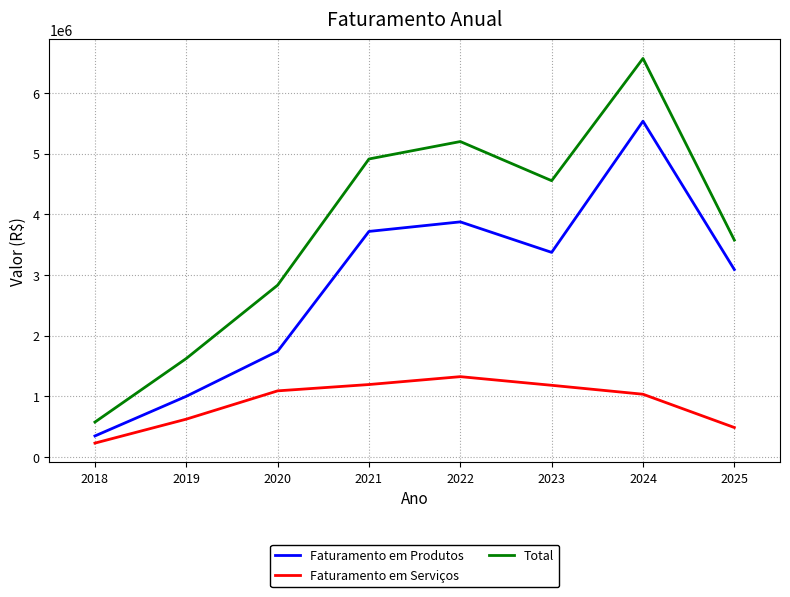

What are all the series names shown in the legend?

Faturamento em Produtos, Faturamento em Serviços, Total